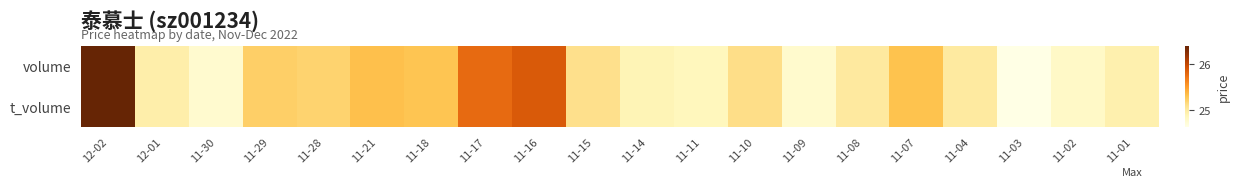

Which has a higher value, 11-07 or 11-02?

11-07